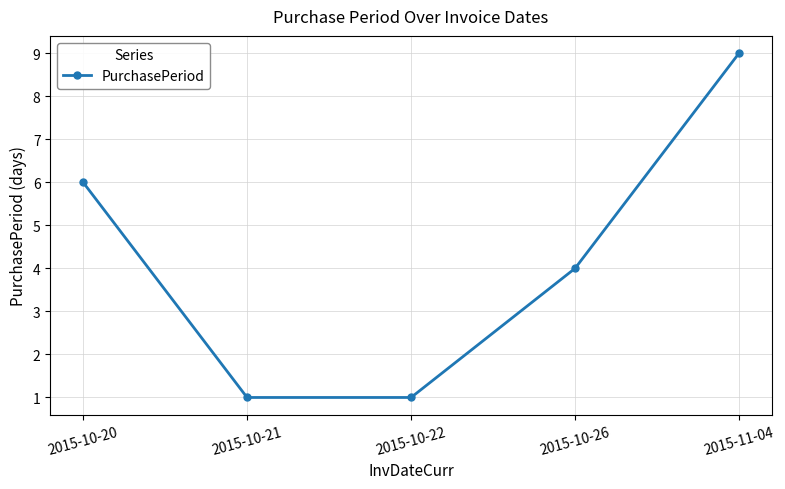

What is the sum of all values?

21